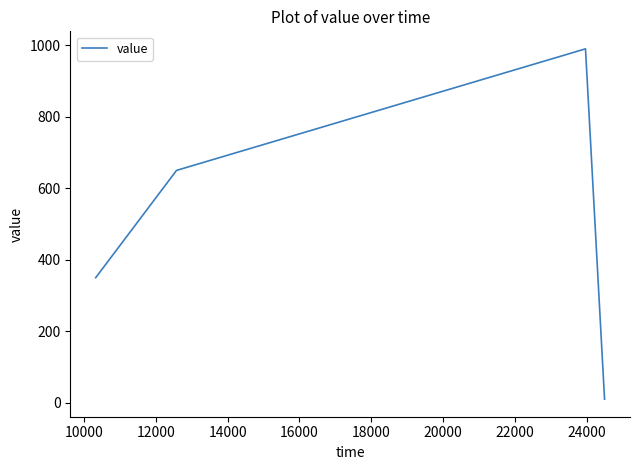

What is the sum of all values?

2000